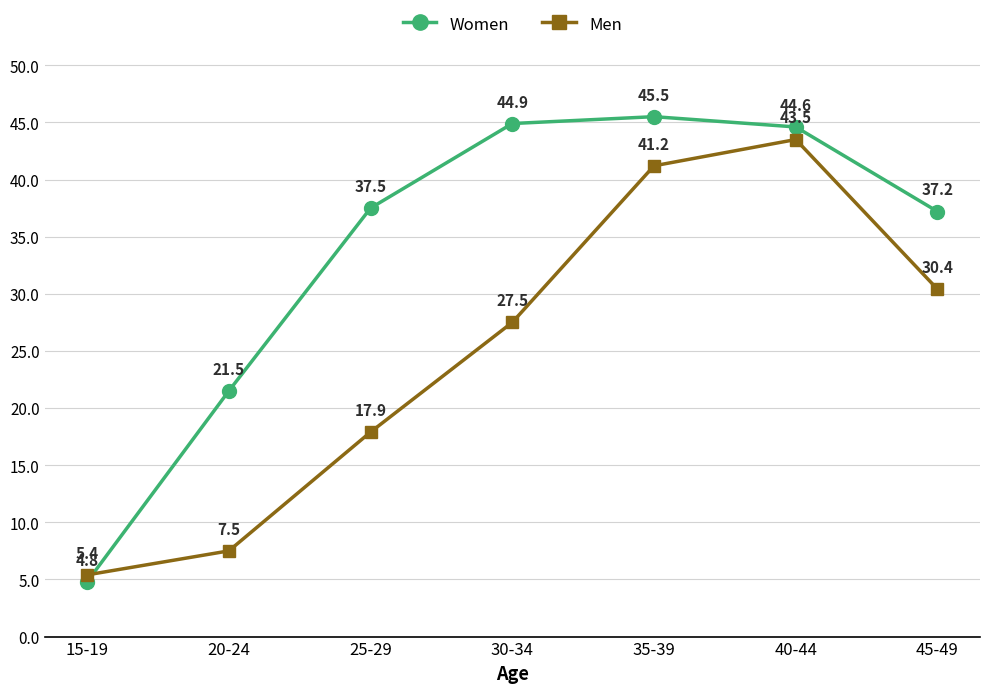

Reading right to left, list all the values displayed in this chart.

Women: 45-49=37.2	40-44=44.6	35-39=45.5	30-34=44.9	25-29=37.5	20-24=21.5	15-19=4.8
Men: 45-49=30.4	40-44=43.5	35-39=41.2	30-34=27.5	25-29=17.9	20-24=7.5	15-19=5.4